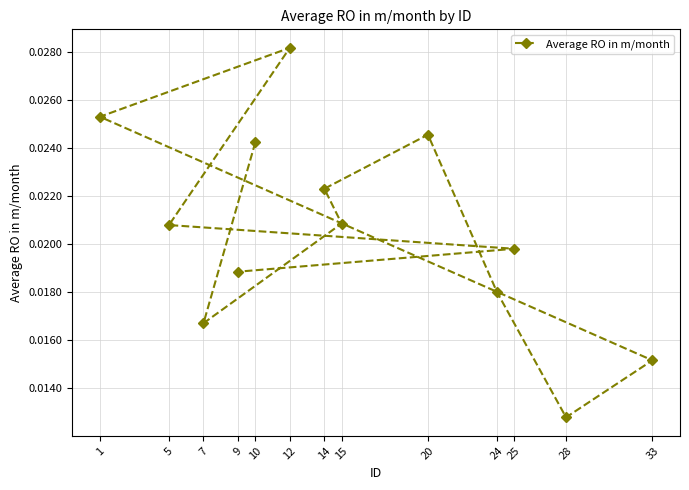

Which label corresponds to the smallest value in the chart?

28